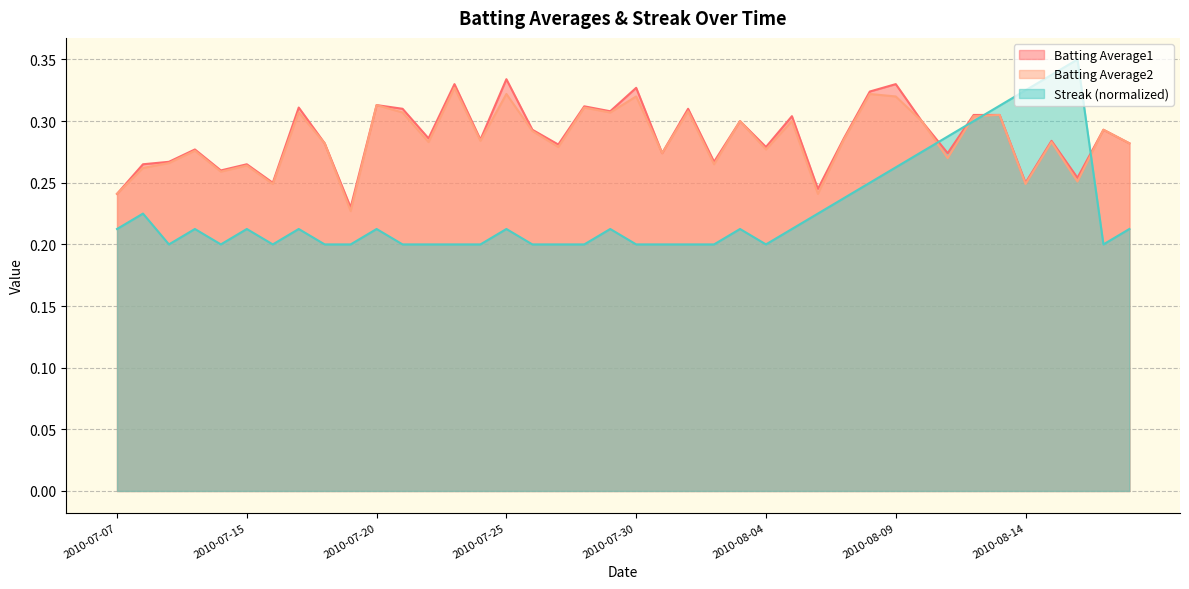

Rank the series at 2010-08-03 from highest to lowest value.

Batting Average1, Batting Average2, Streak